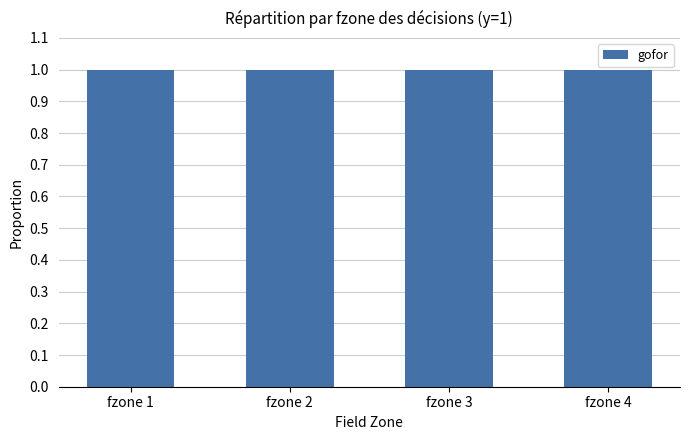

Where is the data nearest to the value 0?

fzone 4